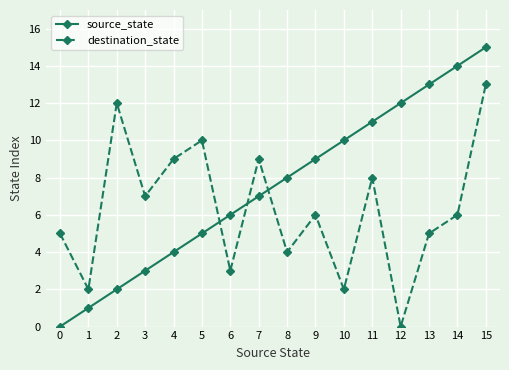

True or false: destination_state has more than 0 points higher than both neighbors.

True